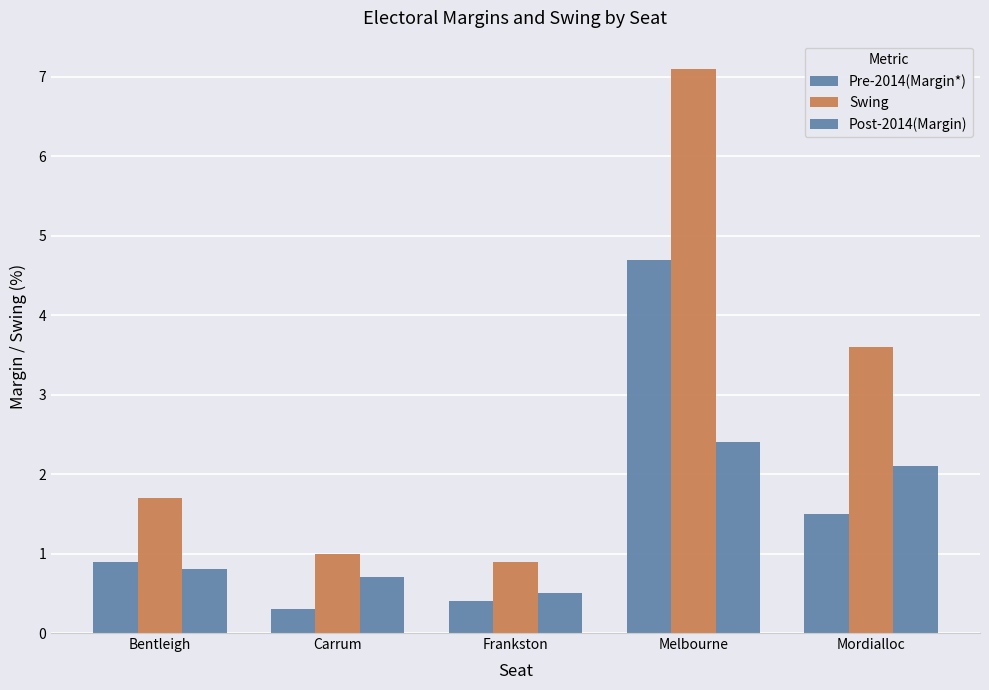

True or false: Swing has a value of 1.4 at Frankston.

False